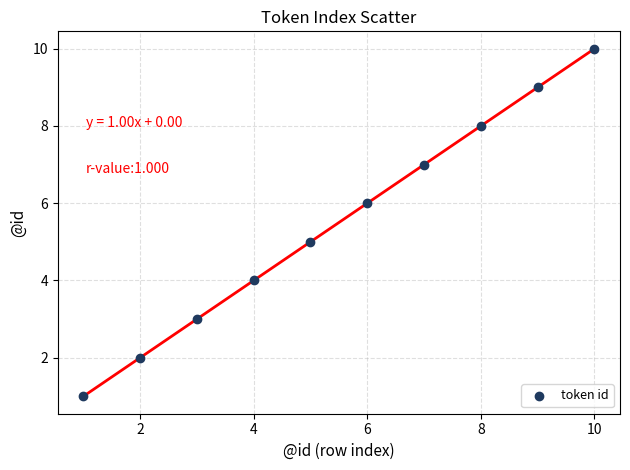

What is the range of Y values (max minus min)?

9